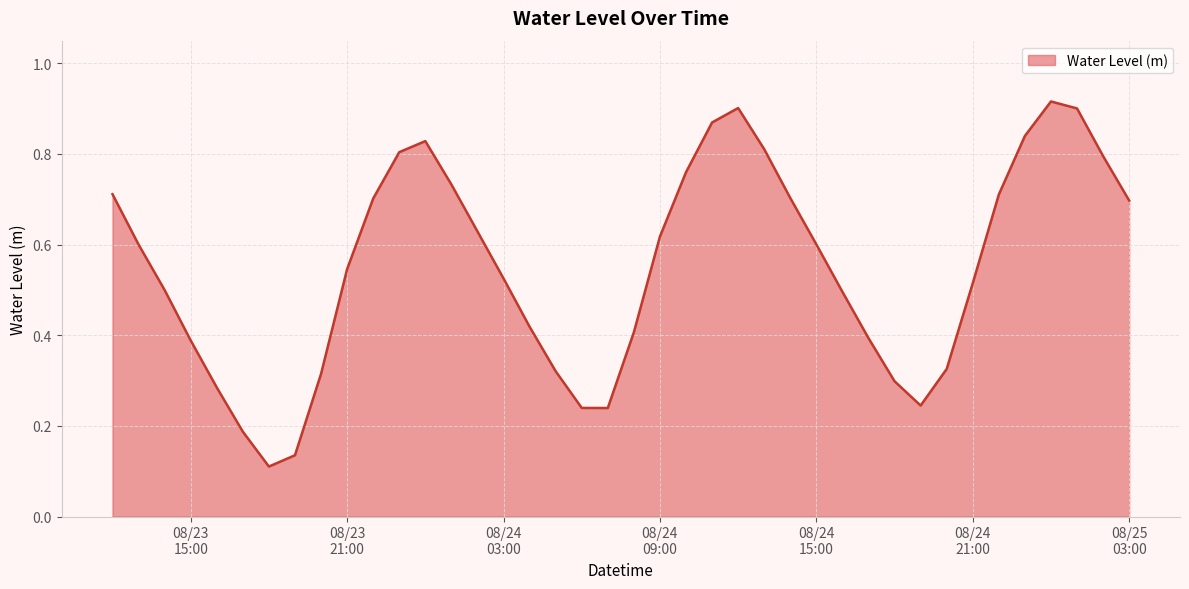

What is the minimum value shown in the chart?

0.1